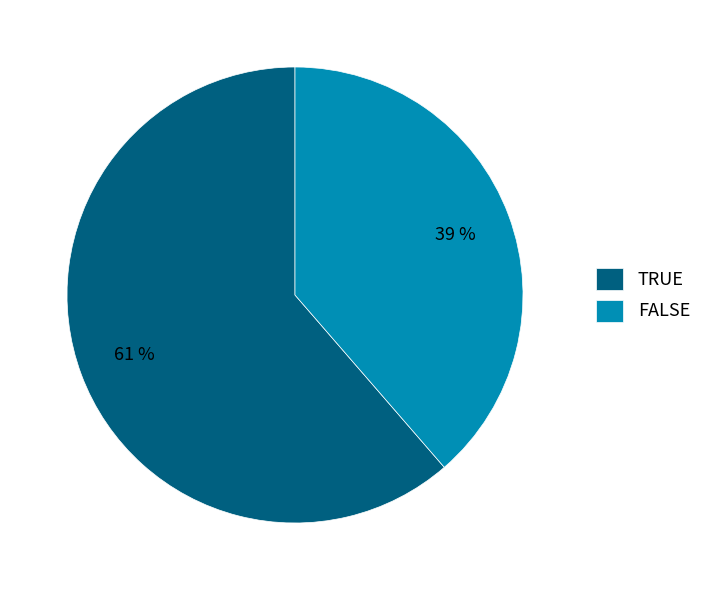

True or false: TRUE accounts for 76% of the total.

False